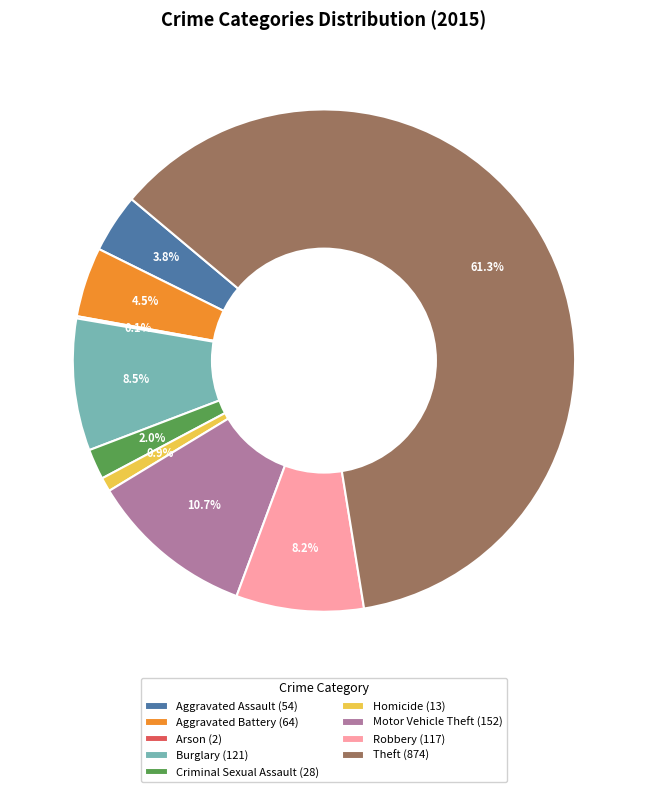

Approximately how many times larger is the value at Motor Vehicle Theft compared to Criminal Sexual Assault?

5.4